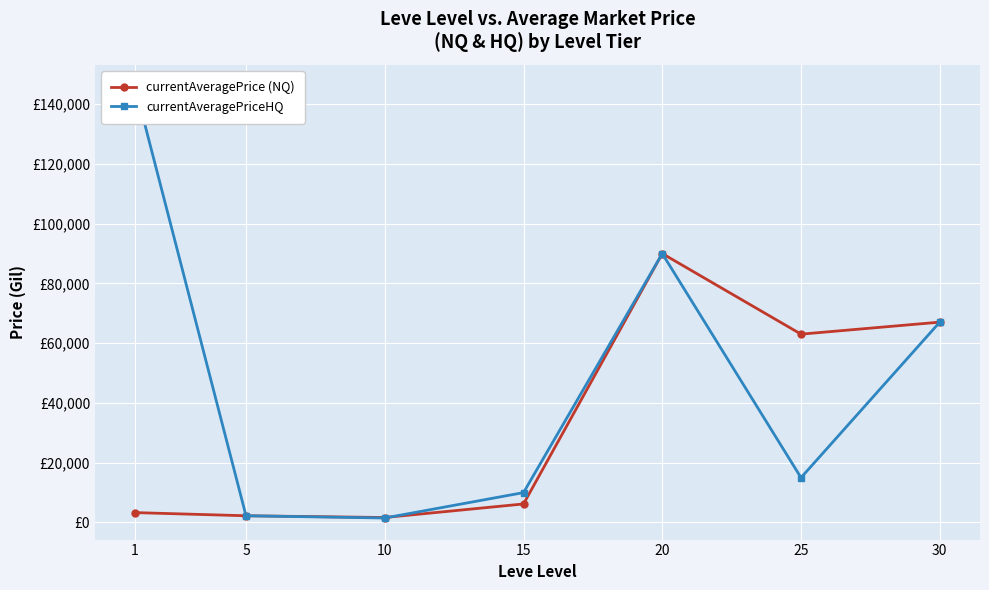

Reading right to left, extract all data points from this chart.

currentAveragePrice (NQ): 30=67049	25=63029	20=89999	15=6200	10=1667	5=2250	1=3307
currentAveragePriceHQ: 30=67049	25=15000	20=89999	15=10000	10=1500	5=2250	1=145946